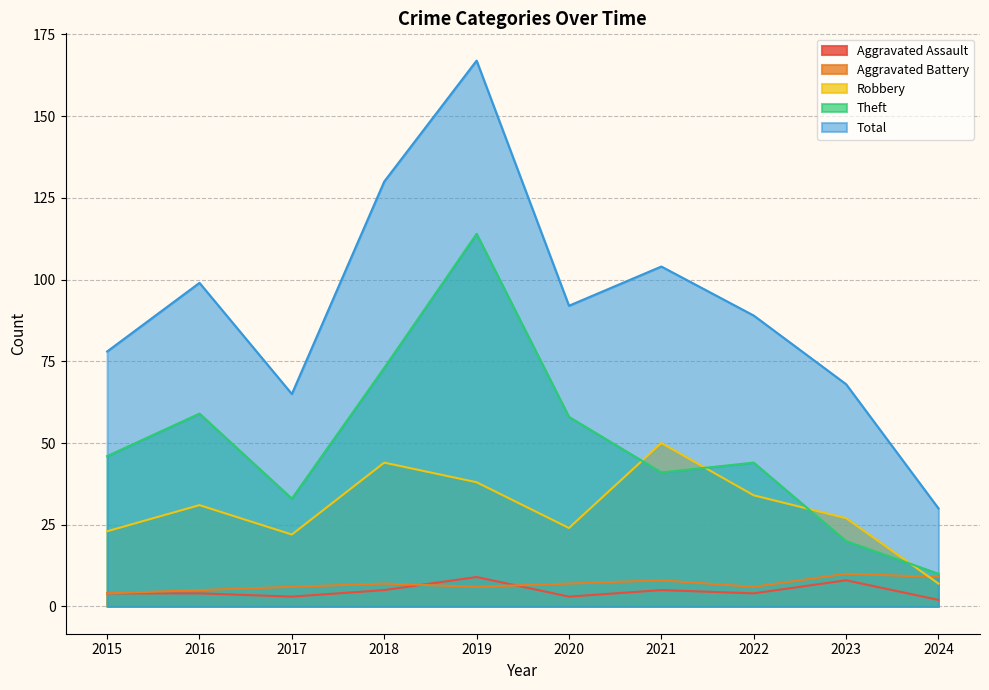

Which category has the highest value in the Aggravated Assault series?

2019